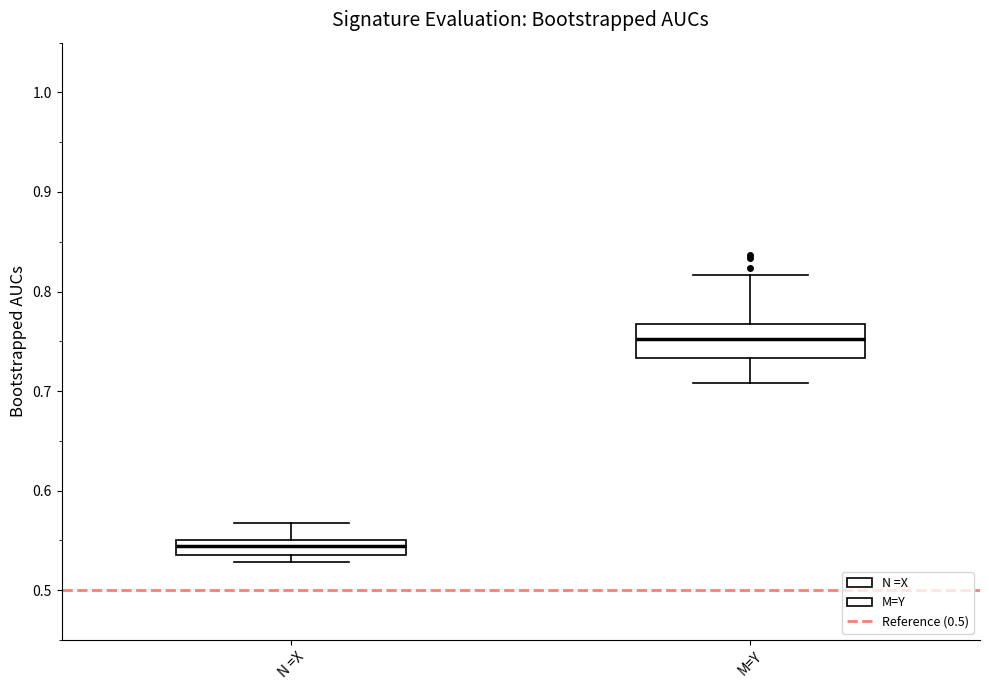

Which box is the tallest, from its lower edge to its upper edge?

M=Y